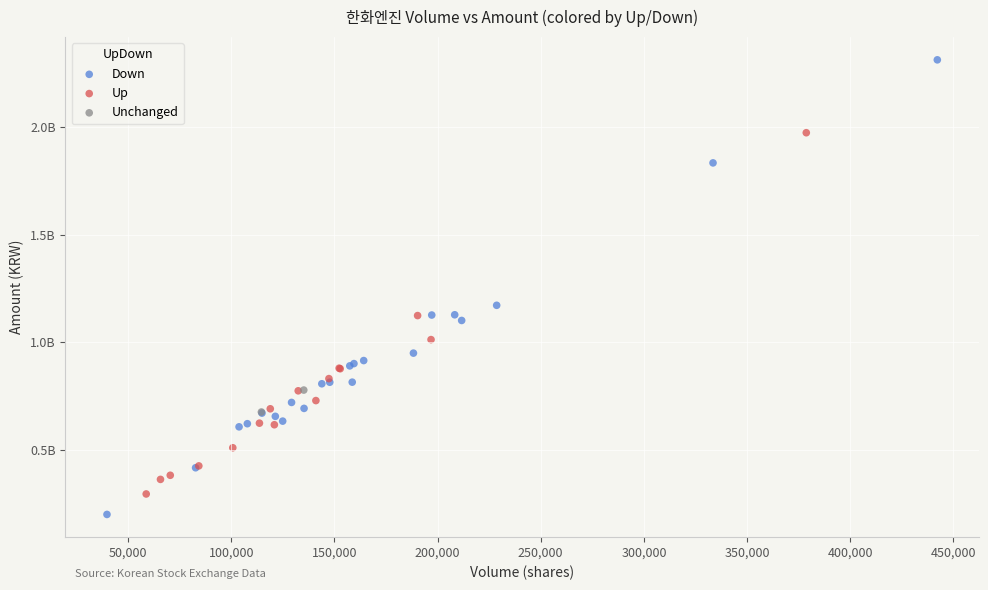

Which series has the widest spread of Y values?

Down